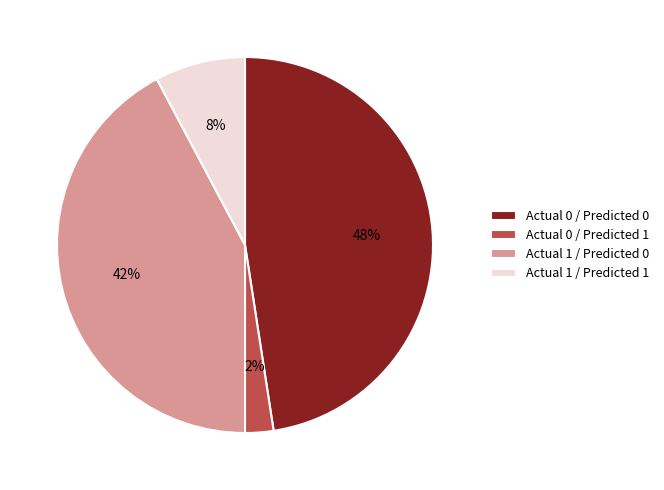

To the nearest percent, what is the combined percentage of Actual 1 / Predicted 1 and Actual 0 / Predicted 1?

10%